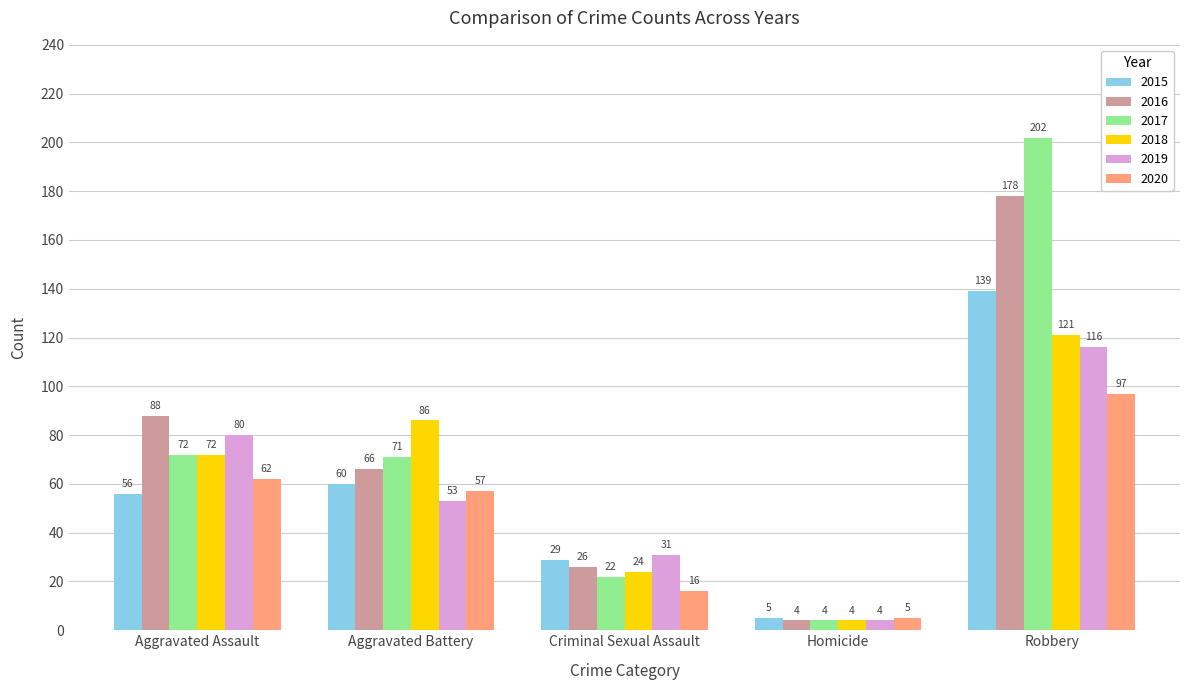

What are all the series names shown in the legend?

2015, 2016, 2017, 2018, 2019, 2020